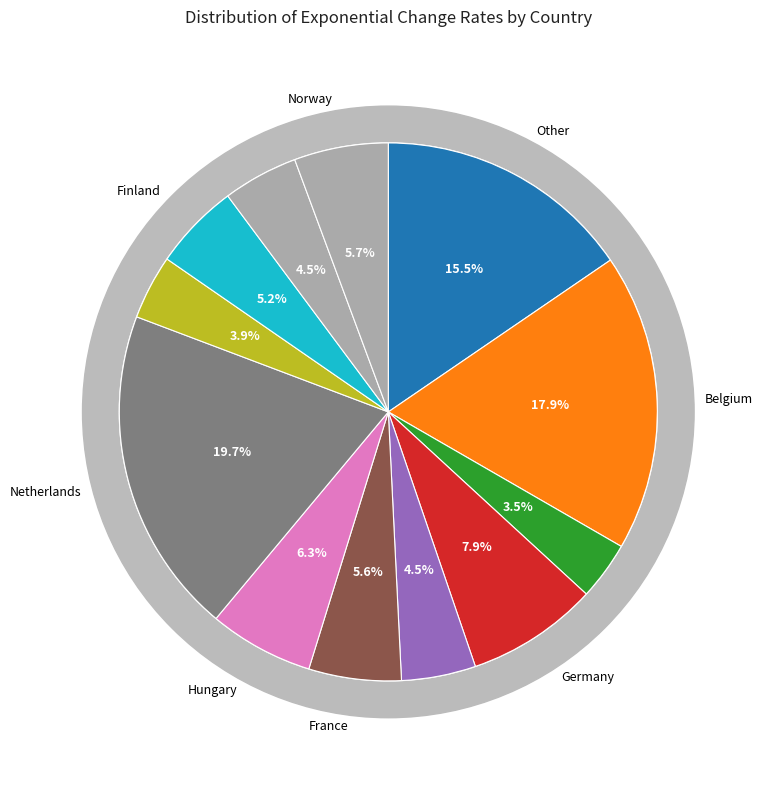

Is it true that Belgium is 18% of the pie?

True